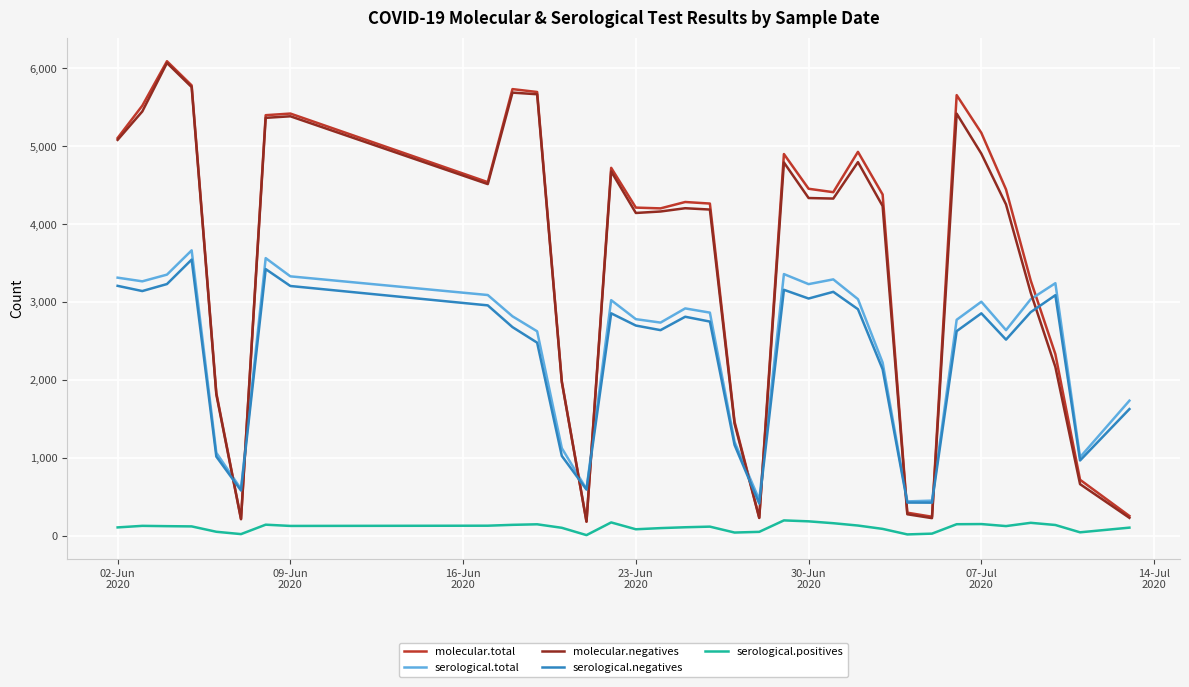

What is the maximum value for serological.total?

3664